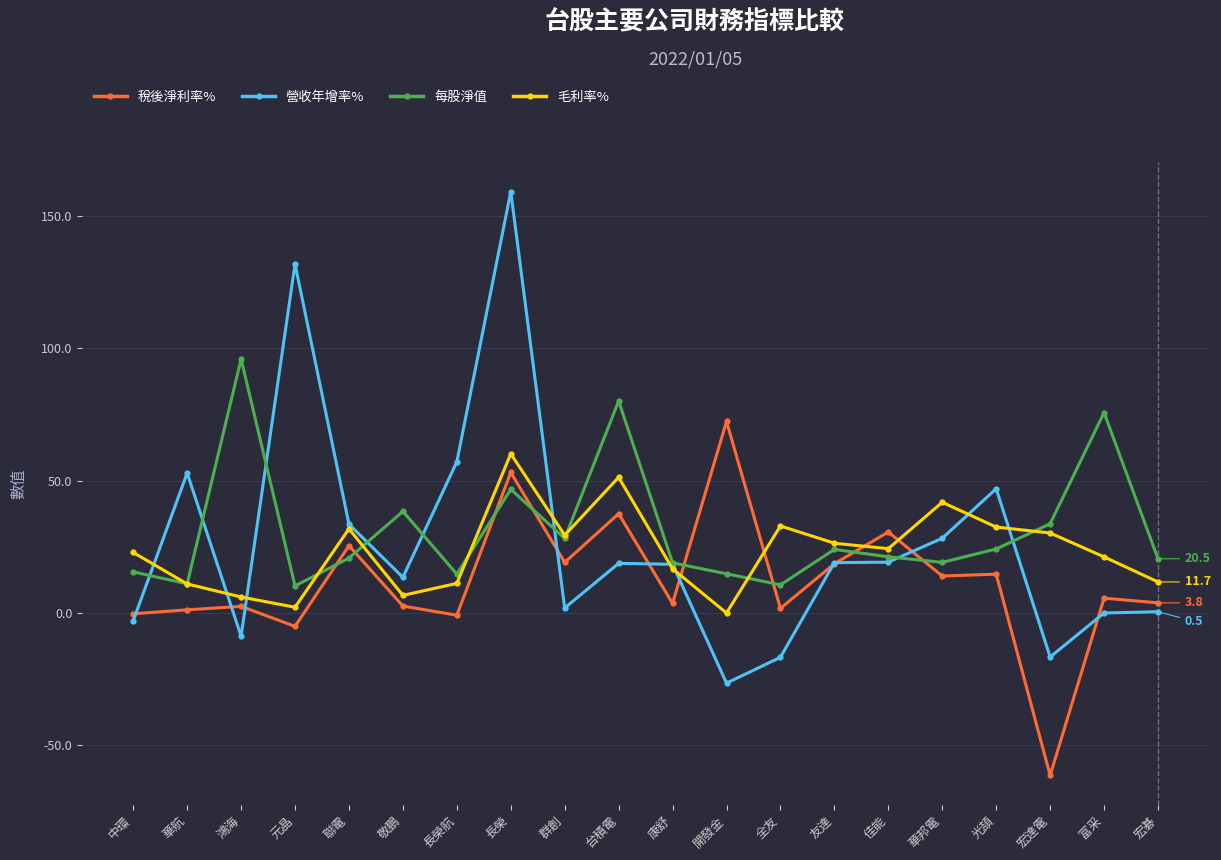

What is the difference between the maximum and minimum values in the 營收年增率% series?

185.6